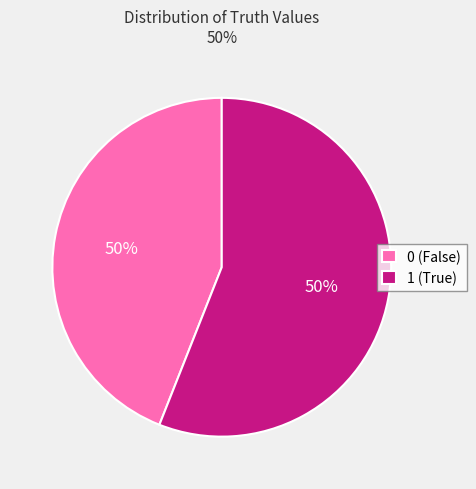

True or false: 1 accounts for 66% of the total.

False